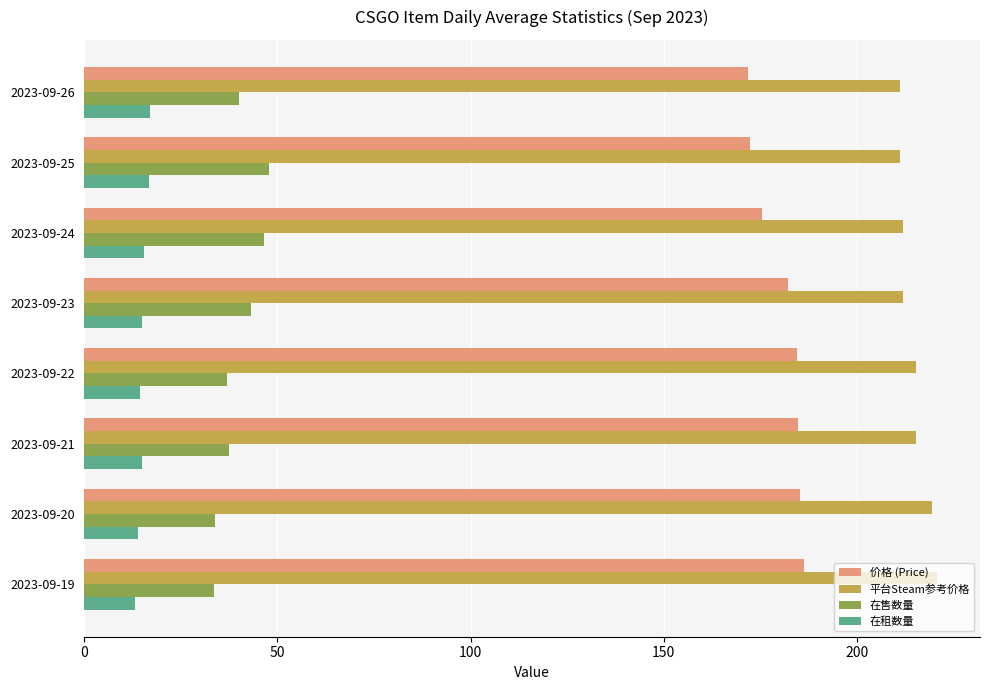

What is the maximum value for 平台Steam参考价格?

220.9